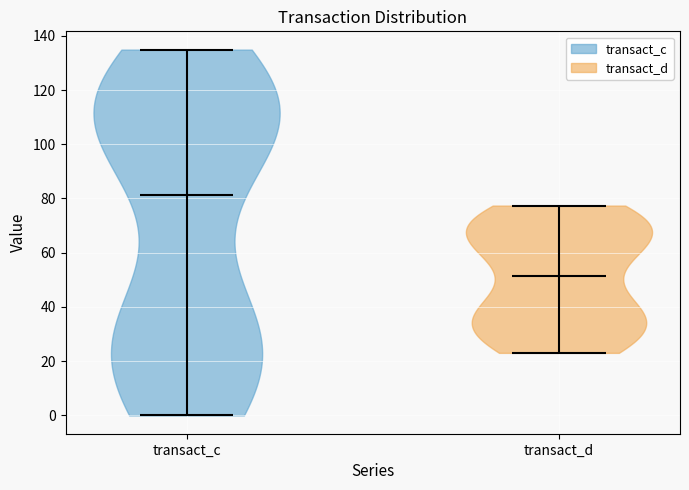

Where does the median line of the violin for transact_c sit on the y-axis? The values are not printed on the chart, so give them approximately, as read against the axis.

82